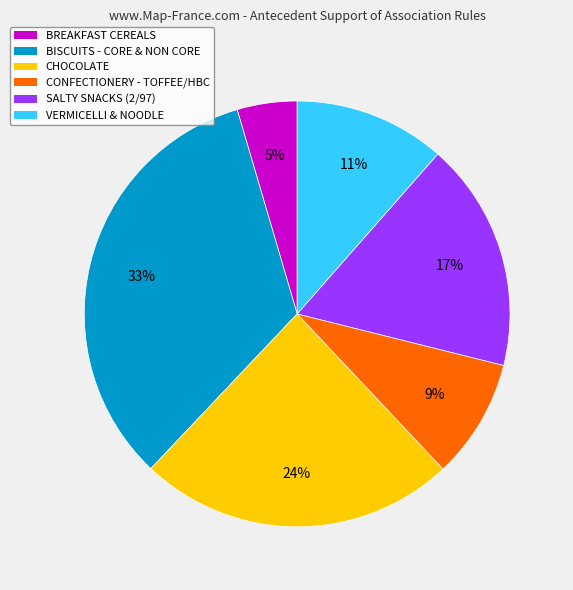

Rank the categories by value from lowest to highest.

BREAKFAST CEREALS, CONFECTIONERY - TOFFEE/HBC, VERMICELLI & NOODLE, SALTY SNACKS (2/97), CHOCOLATE, BISCUITS - CORE & NON CORE